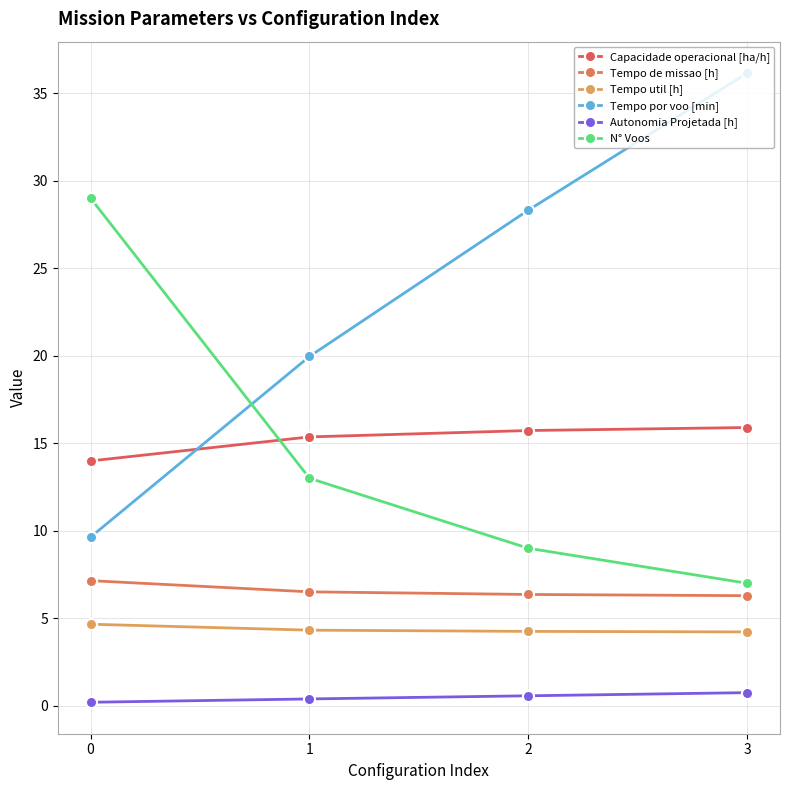

At how many categories does at least one series exceed 4?

4